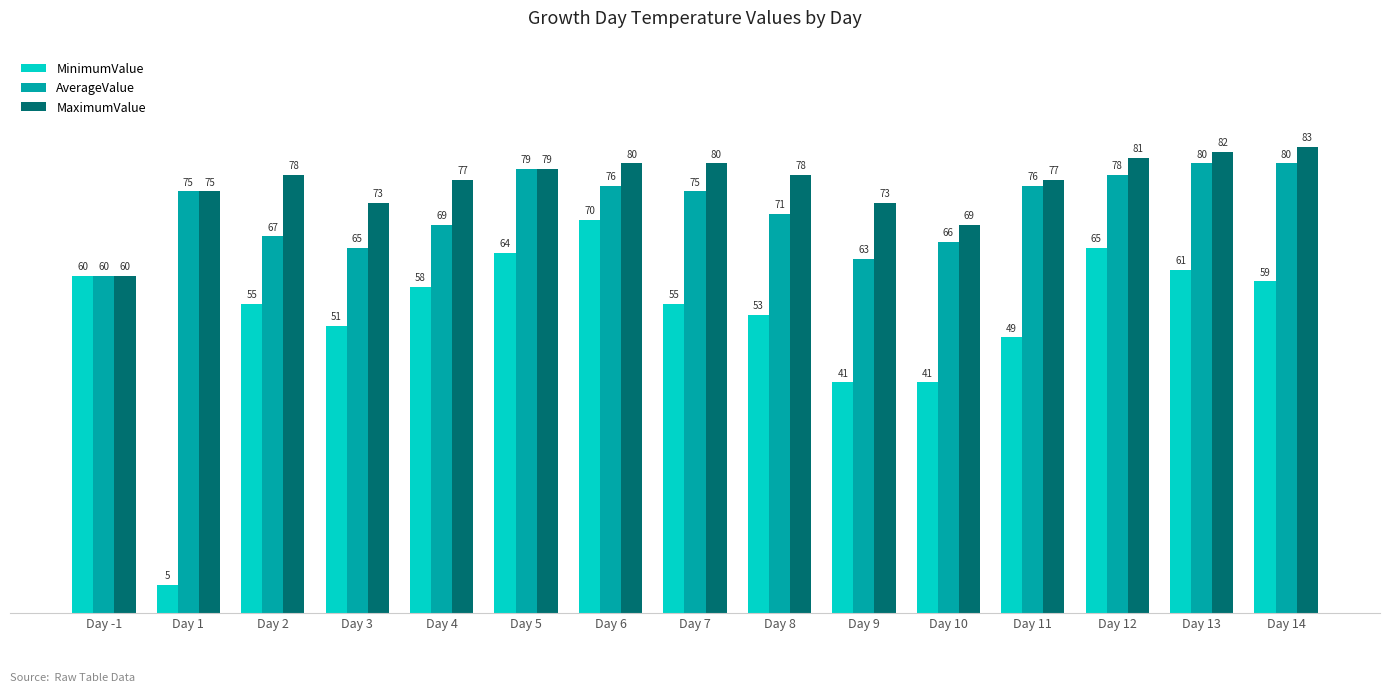

What is the difference between the maximum and minimum values in the MaximumValue series?

23